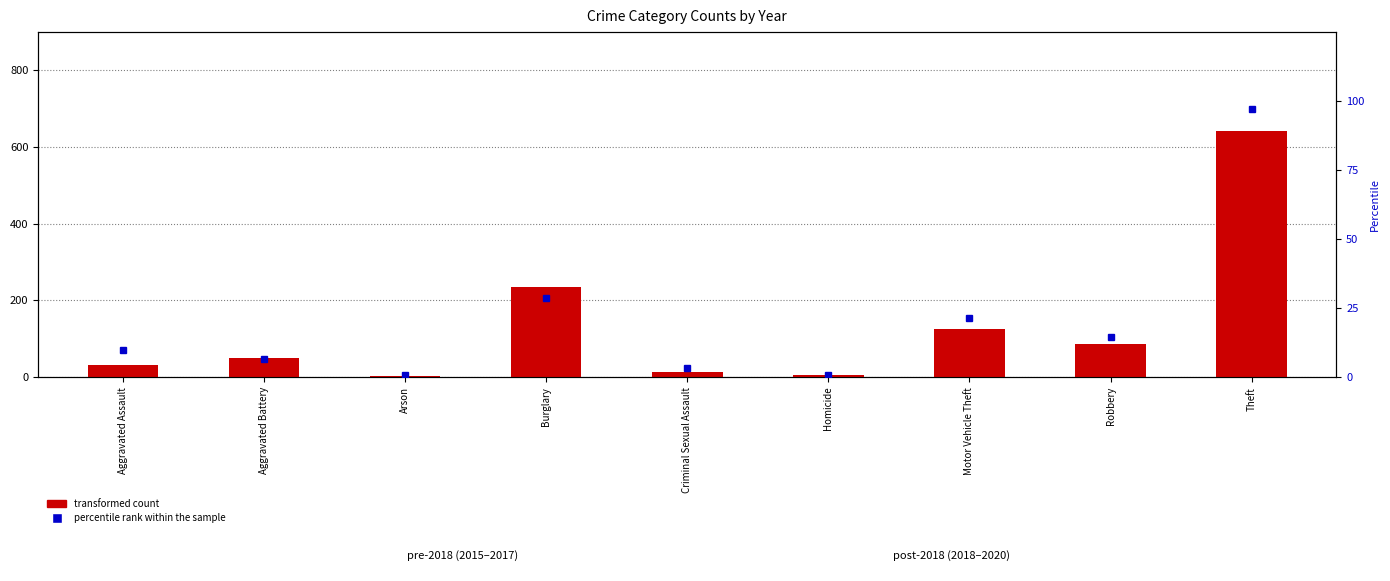

How many series are shown in this chart?

2